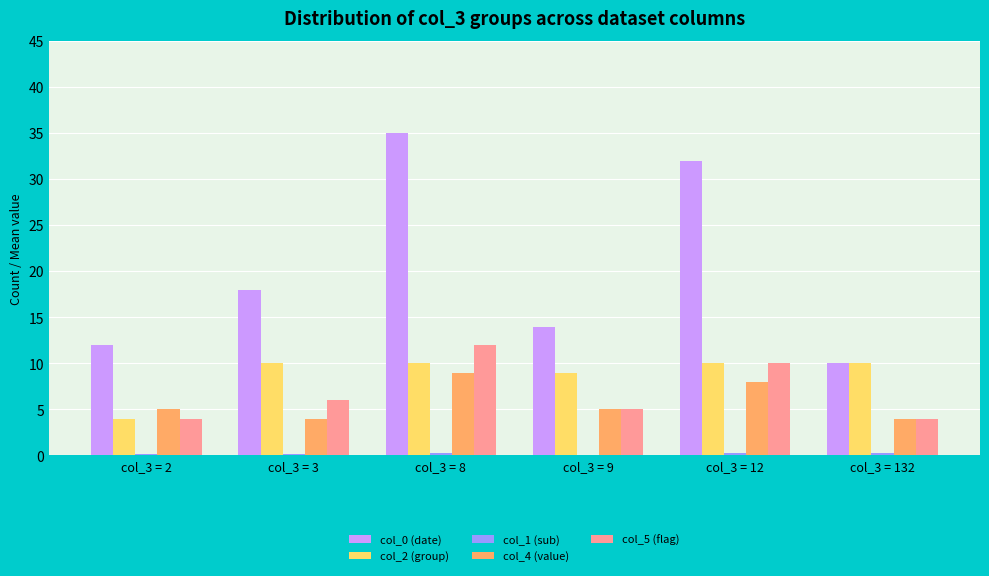

Which series has the largest total across all categories?

col_0 (date)